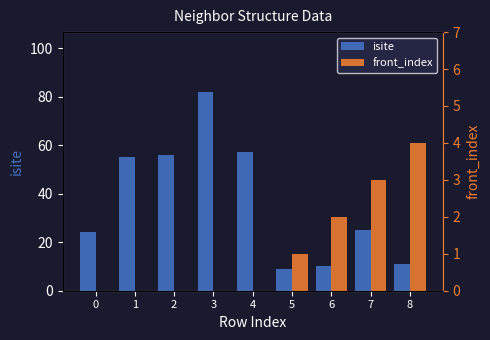

Reading left to right, transcribe all the data shown in this chart.

isite: 0=24	1=55	2=56	3=82	4=57	5=9	6=10	7=25	8=11
front_index: 0=0	1=0	2=0	3=0	4=0	5=1	6=2	7=3	8=4